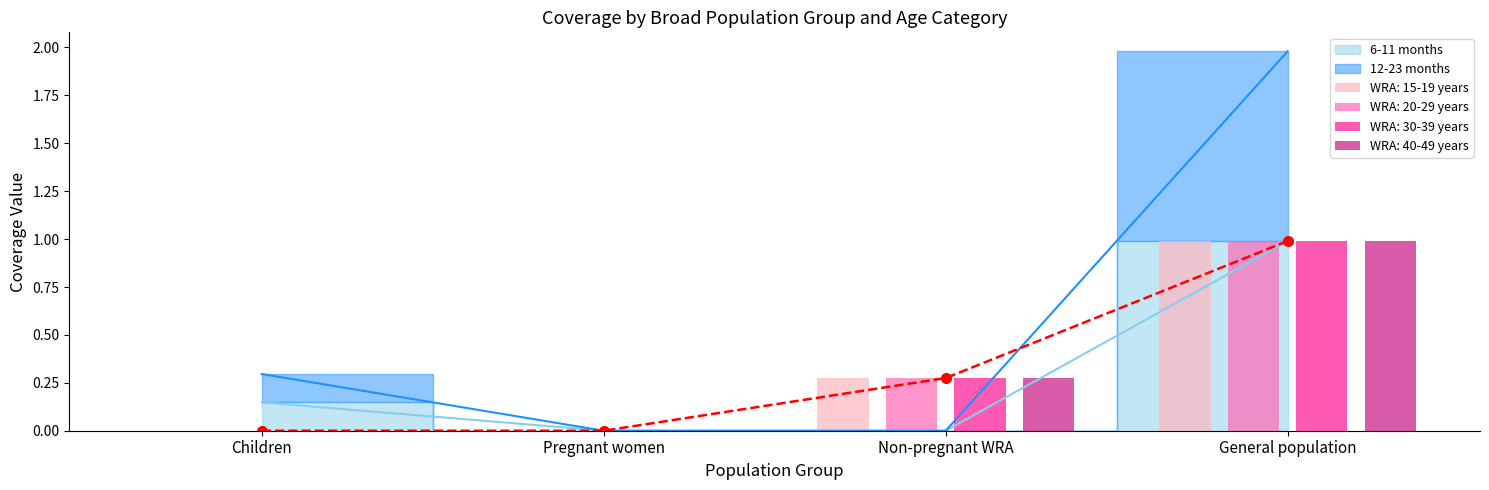

Where is WRA: 20-29 years nearest to the value 0?

Children